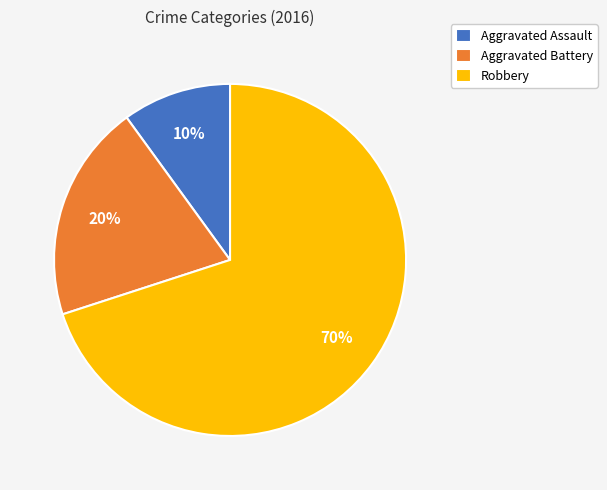

Rank the categories by value from lowest to highest.

Aggravated Assault, Aggravated Battery, Robbery